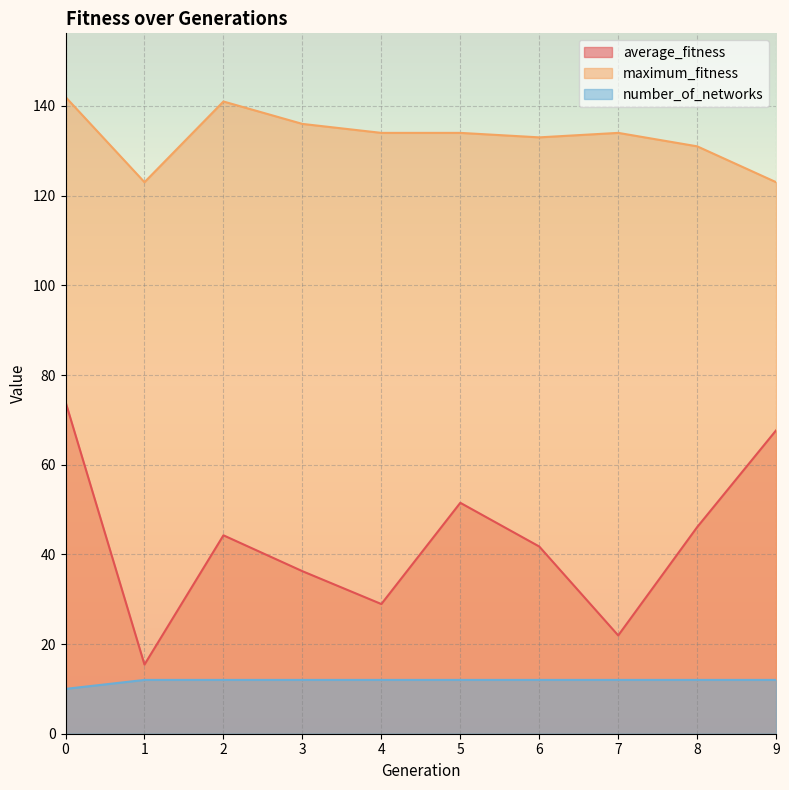

What is the sum of the maximum_fitness values at 7 and 0?

276.0